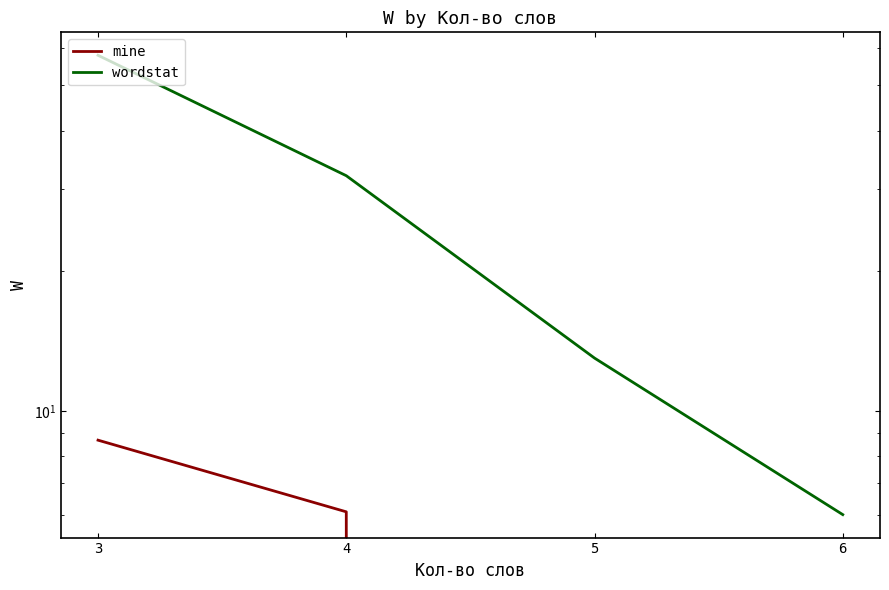

What is the value of the wordstat point at the 2nd from the left?

32.0